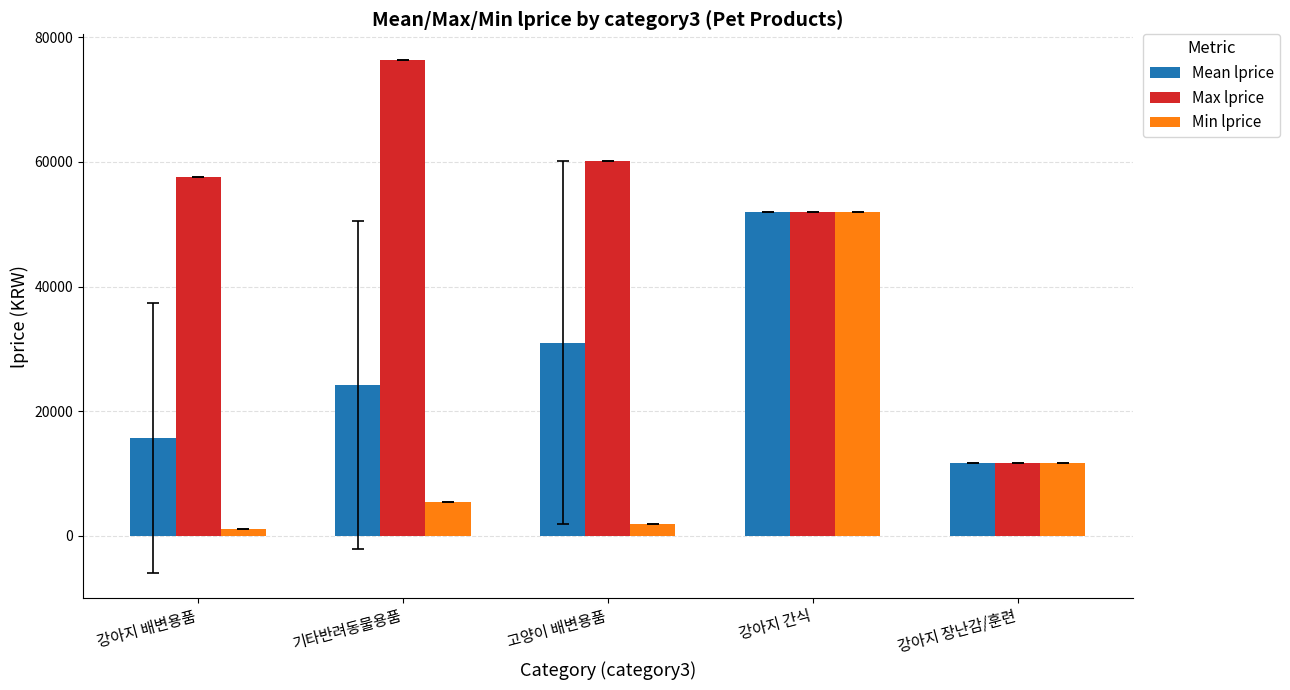

Reading left to right, transcribe all the data shown in this chart.

Mean lprice: 15782	24242	31000	51900	11700
Max lprice: 57480	76330	60120	51900	11700
Min lprice: 1080	5500	1880	51900	11700